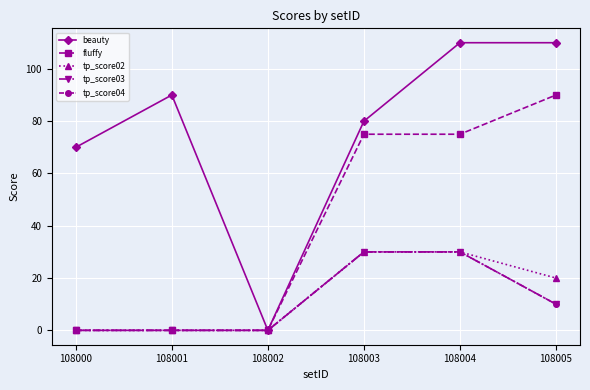

How many tp_score02 values are between 0 and 30?

6